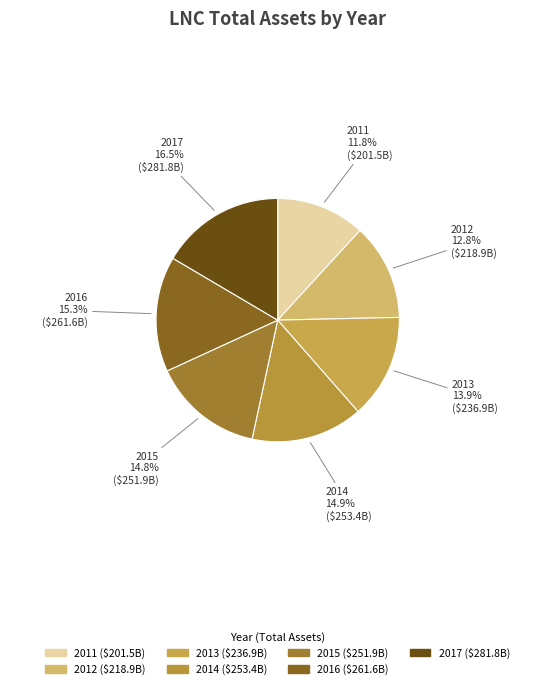

To the nearest percent, what is the combined percentage of 2013 and 2016?

29%